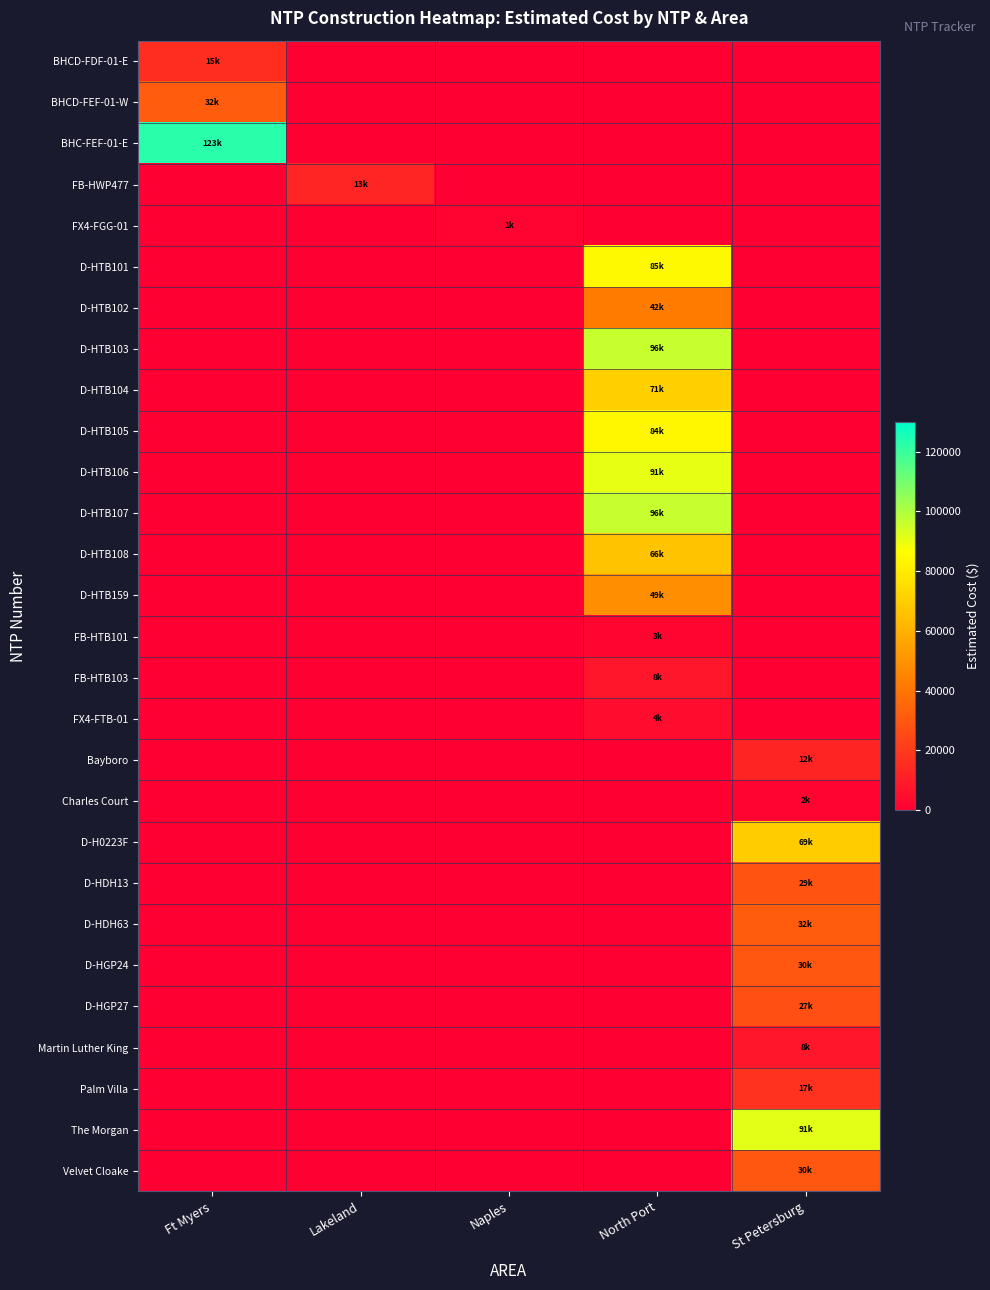

Rank the series at North Port from lowest to highest value.

BHCD-FDF-01-E, BHCD-FEF-01-W, BHC-FEF-01-E, FB-HWP477, FX4-FGG-01, Bayboro, Charles Court, D-H0223F, D-HDH13, D-HDH63, D-HGP24, D-HGP27, Martin Luther King, Palm Villa, The Morgan, Velvet Cloake, FB-HTB101, FX4-FTB-01, FB-HTB103, D-HTB102, D-HTB159, D-HTB108, D-HTB104, D-HTB105, D-HTB101, D-HTB106, D-HTB103, D-HTB107